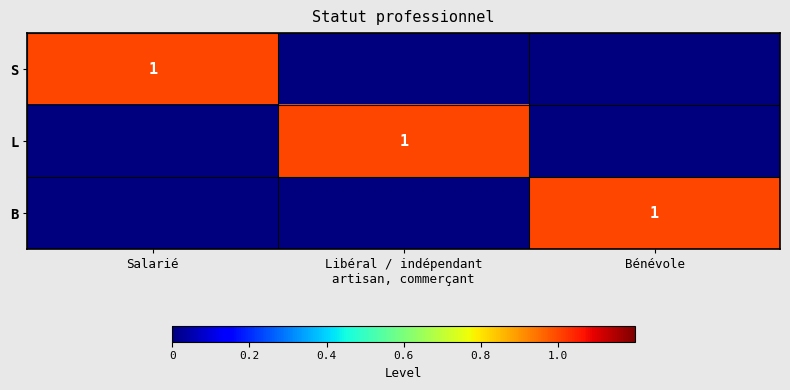

The value of B at Bénévole is 1. True or false?

True